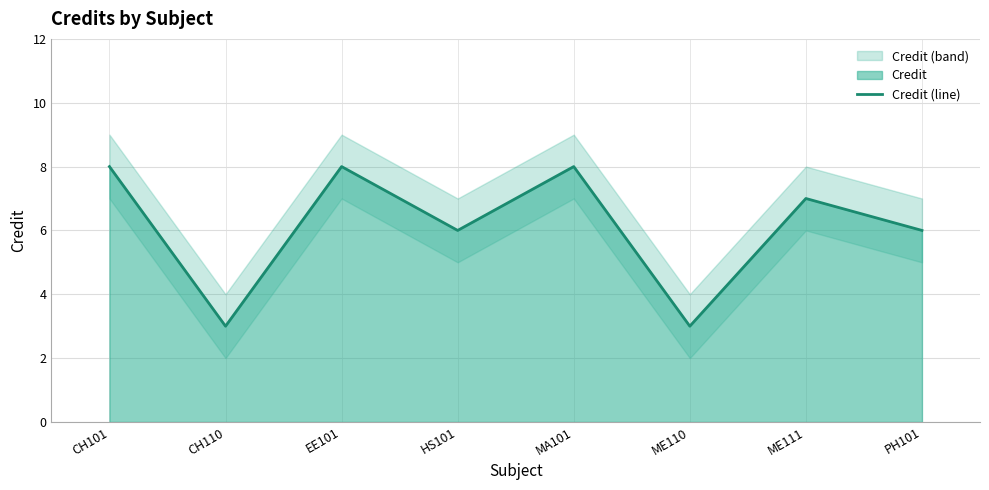

What is the label of the 7th point from the left?

ME111